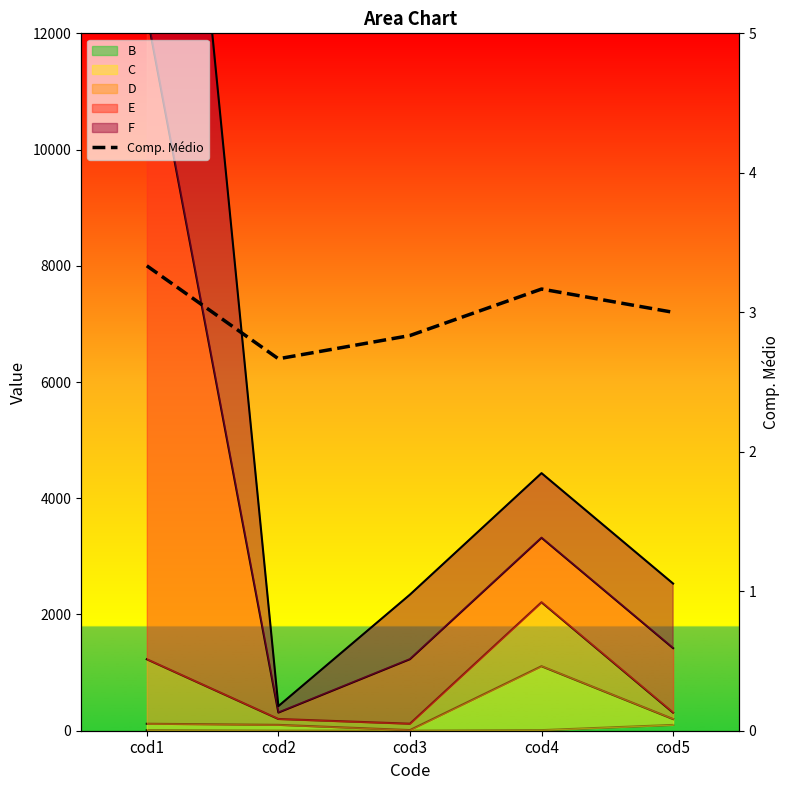

The value at cod5 is 4.3. True or false?

False